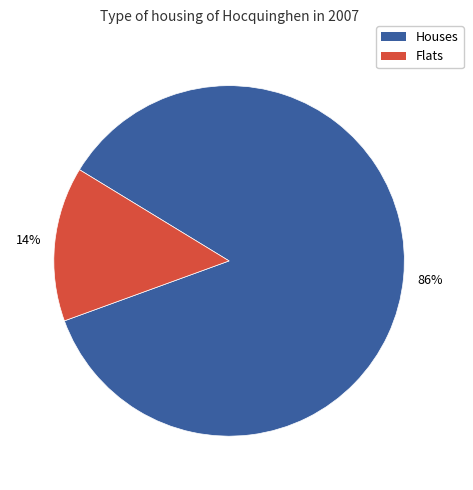

Between Flats and Houses, which is larger?

Houses